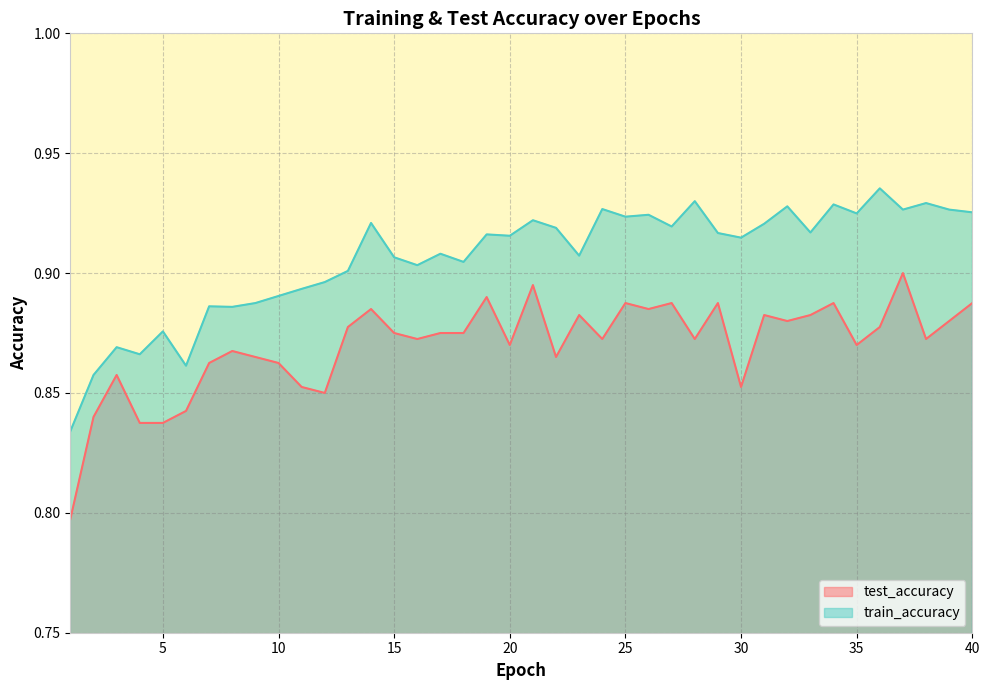

Where is the first local maximum for train_accuracy?

3